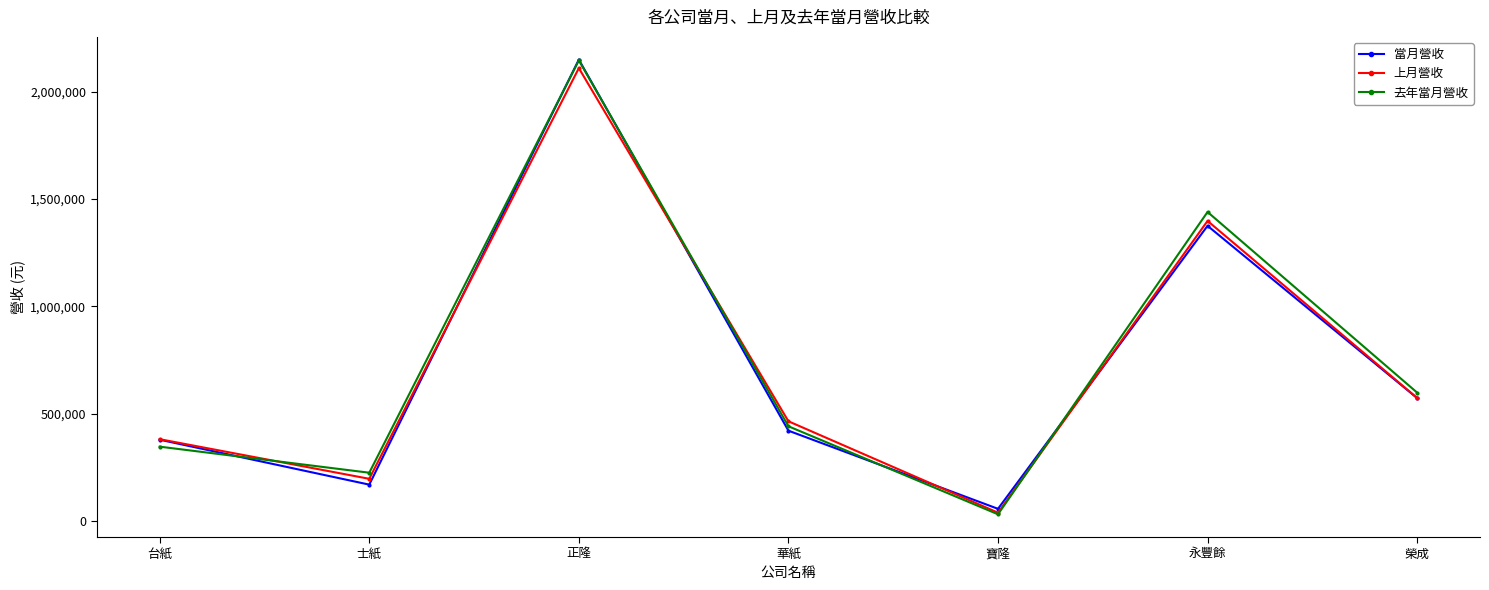

What are all the series names shown in the legend?

當月營收, 上月營收, 去年當月營收